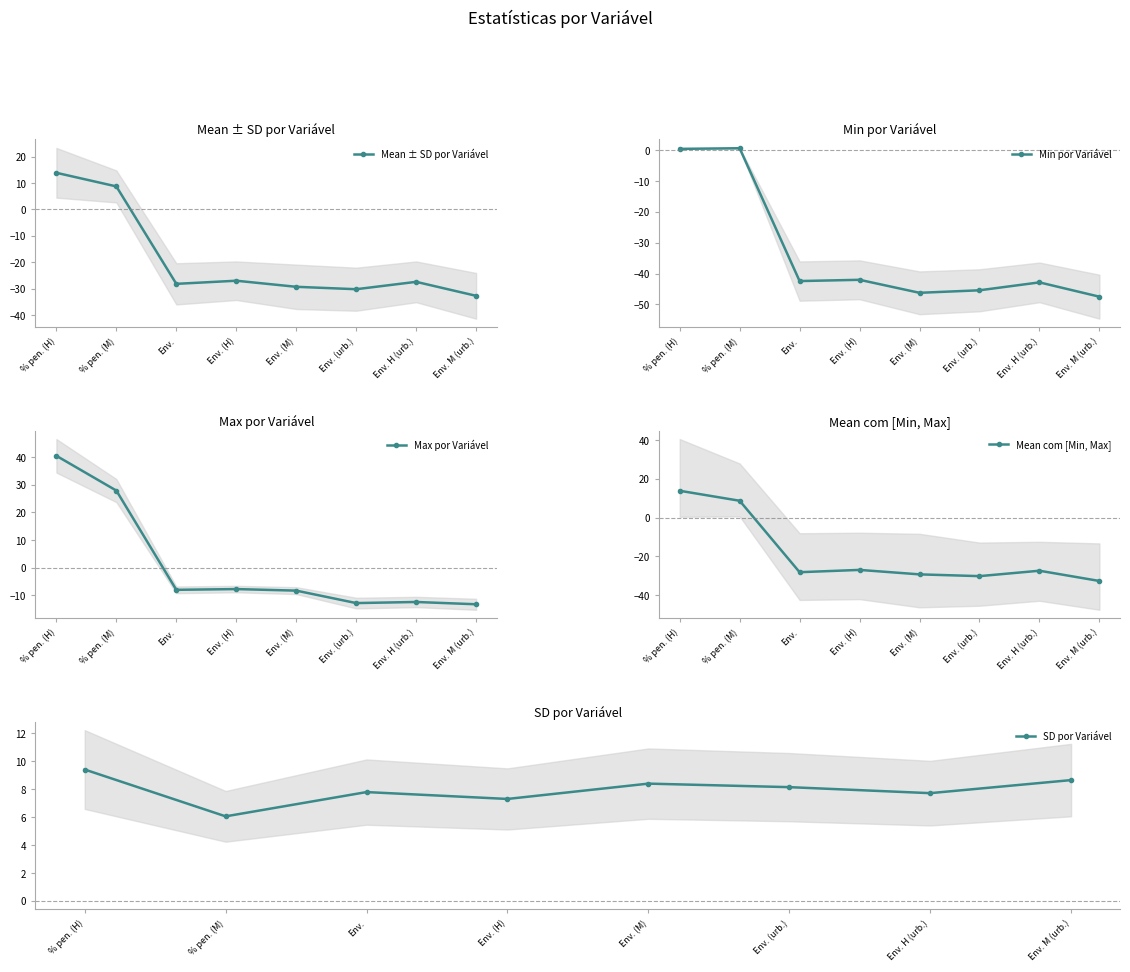

Reading left to right, transcribe all the data shown in this chart.

Mean ± SD por Variável: 13.8	8.7	-28.1	-27.0	-29.3	-30.2	-27.4	-32.7
Min por Variável: 0.4	0.6	-42.4	-42.0	-46.3	-45.4	-42.9	-47.5
Max por Variável: 40.5	27.9	-8.1	-7.8	-8.4	-12.9	-12.5	-13.3
Mean com [Min, Max]: 13.8	8.7	-28.1	-27.0	-29.3	-30.2	-27.4	-32.7
SD por Variável: 9.4	6.0	7.8	7.3	8.4	8.1	7.7	8.6